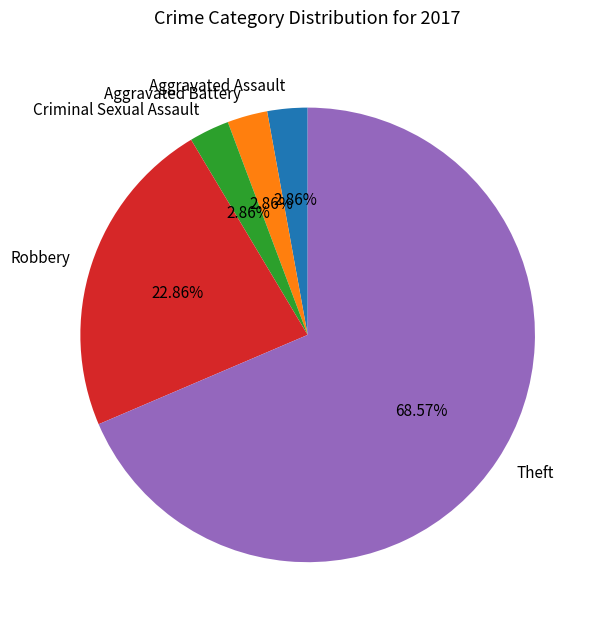

Which category has the biggest portion of the pie?

Theft